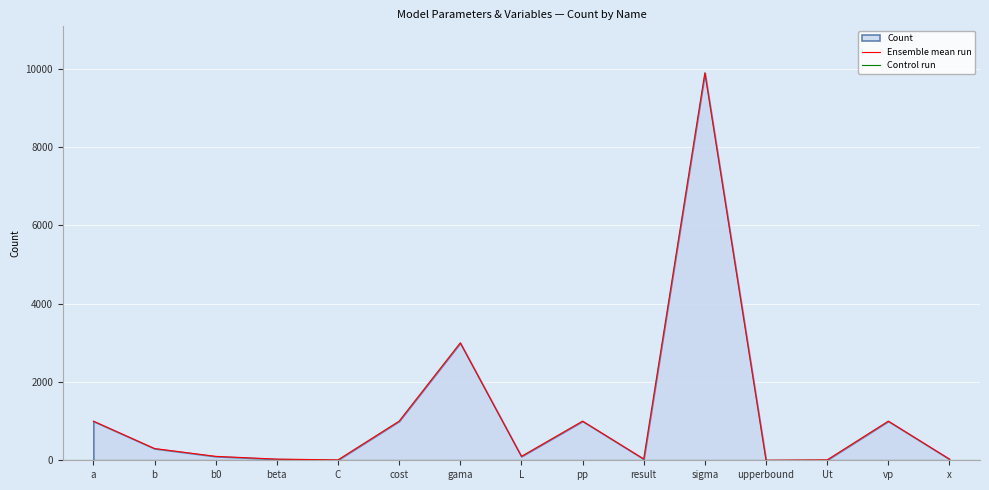

Where is the first local minimum?

C